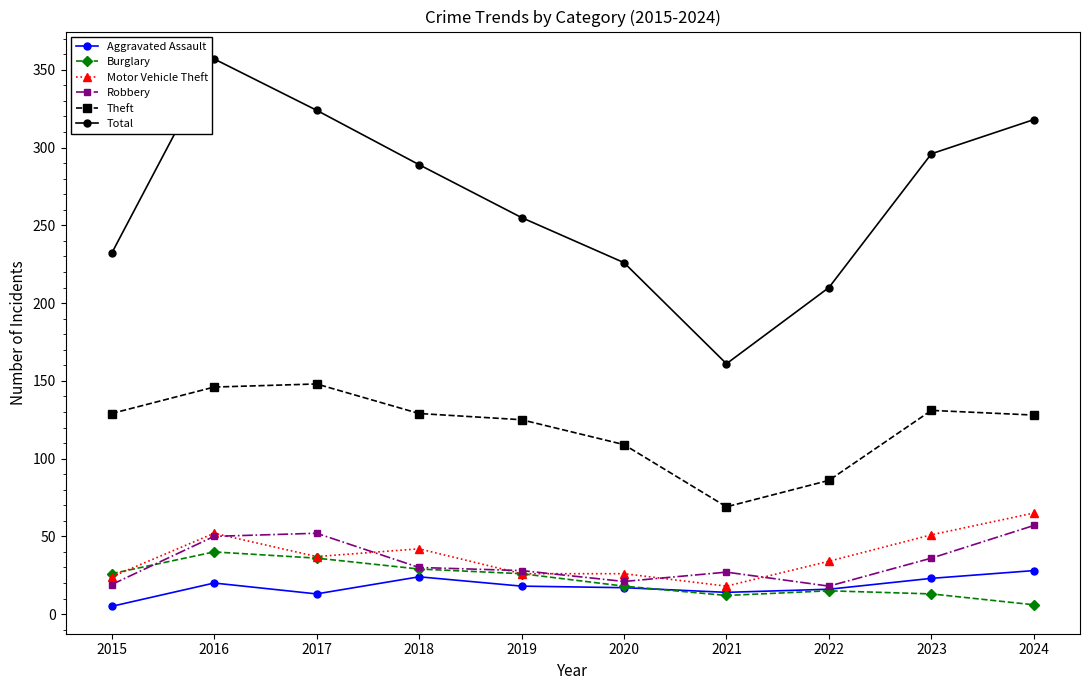

What is the smallest value displayed?

5